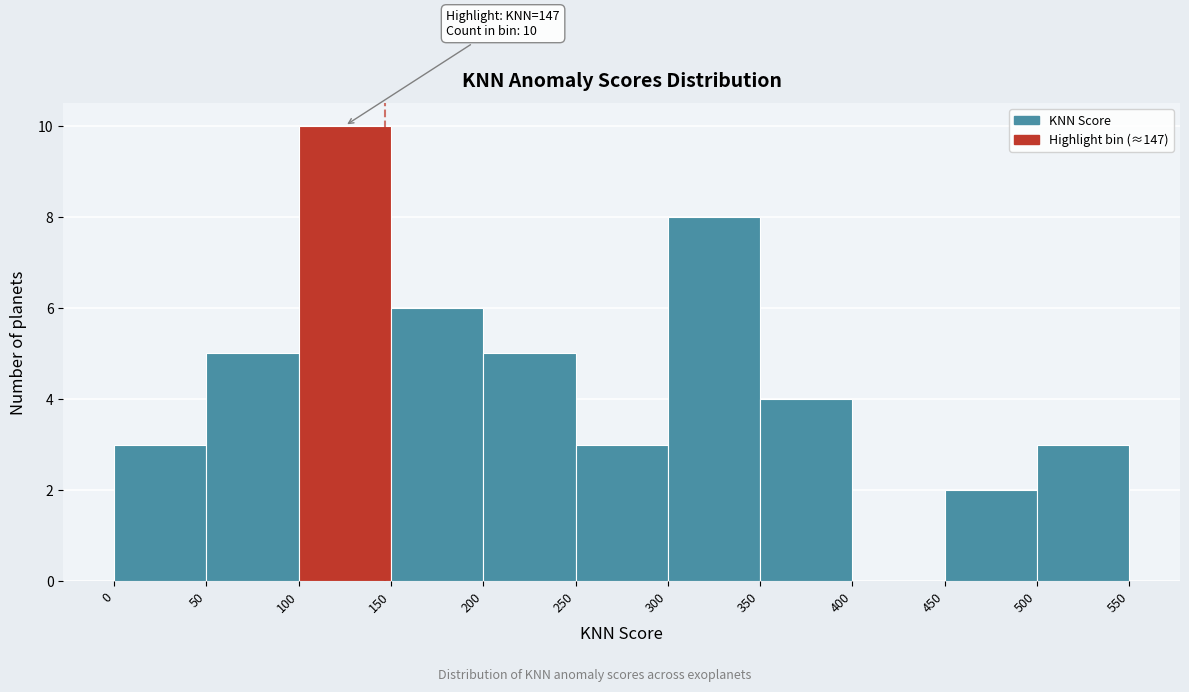

Over which range of the x-axis is the bar tallest?

100 to 150